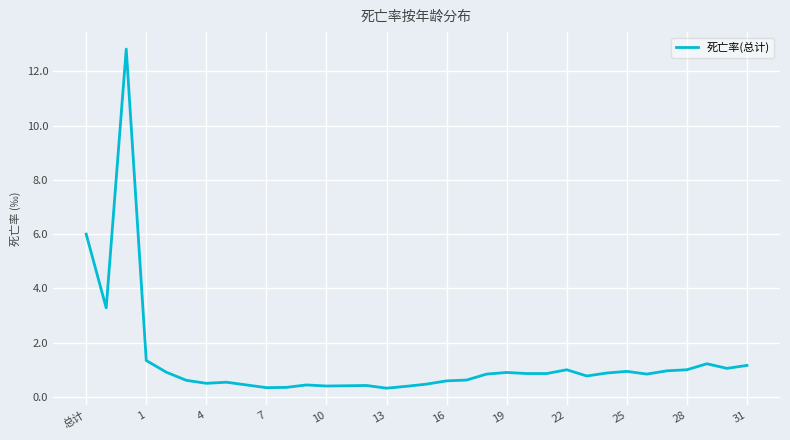

What is the difference between the maximum and second lowest values?

12.5